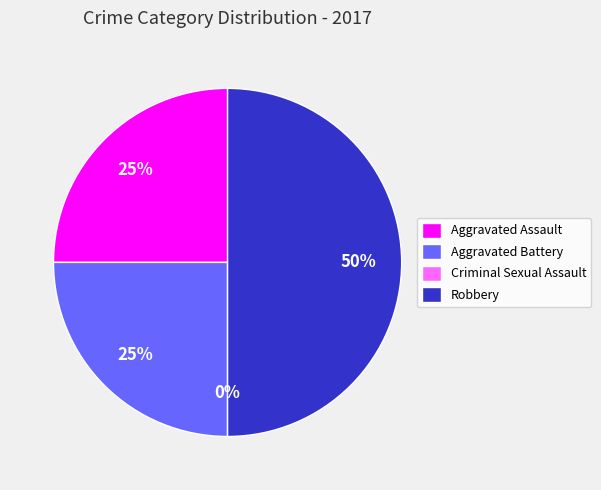

Which slice is the smallest?

Criminal Sexual Assault